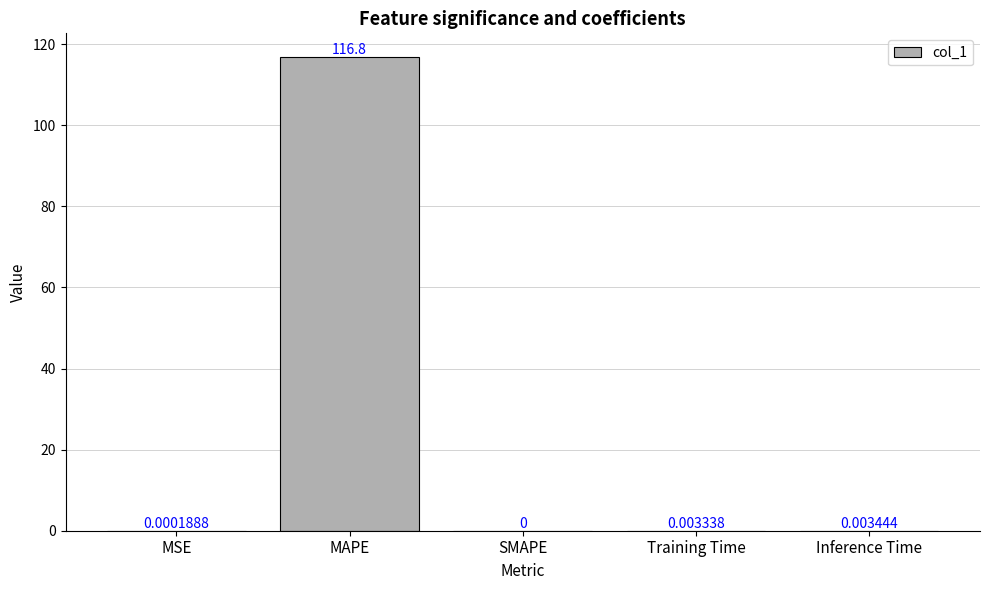

The chart shows a value of 0.0 at Inference Time. True or false?

True